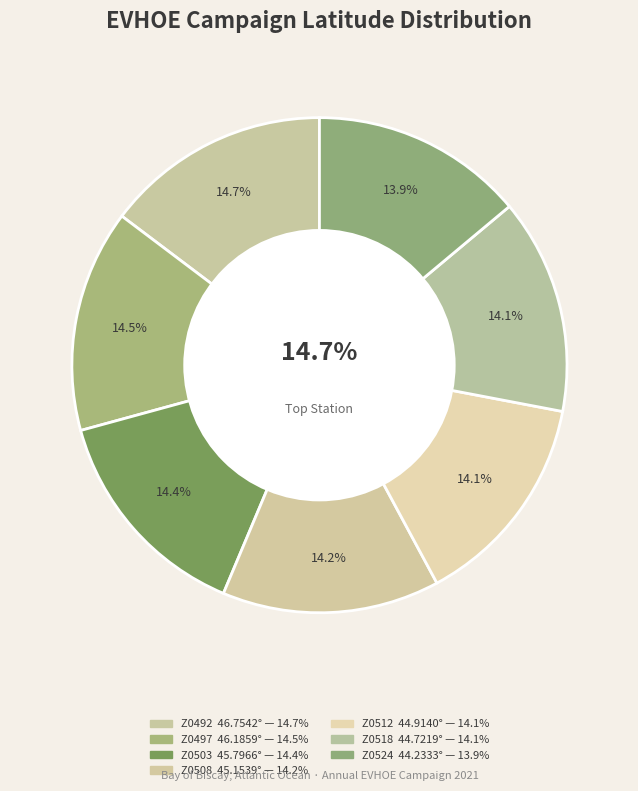

Is it true that Z0503 is 14% of the pie?

True